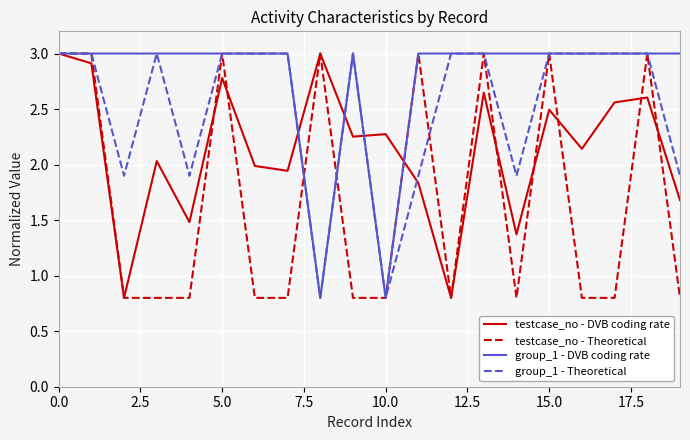

What is the average value of the testcase_no - Theoretical series?

1.7